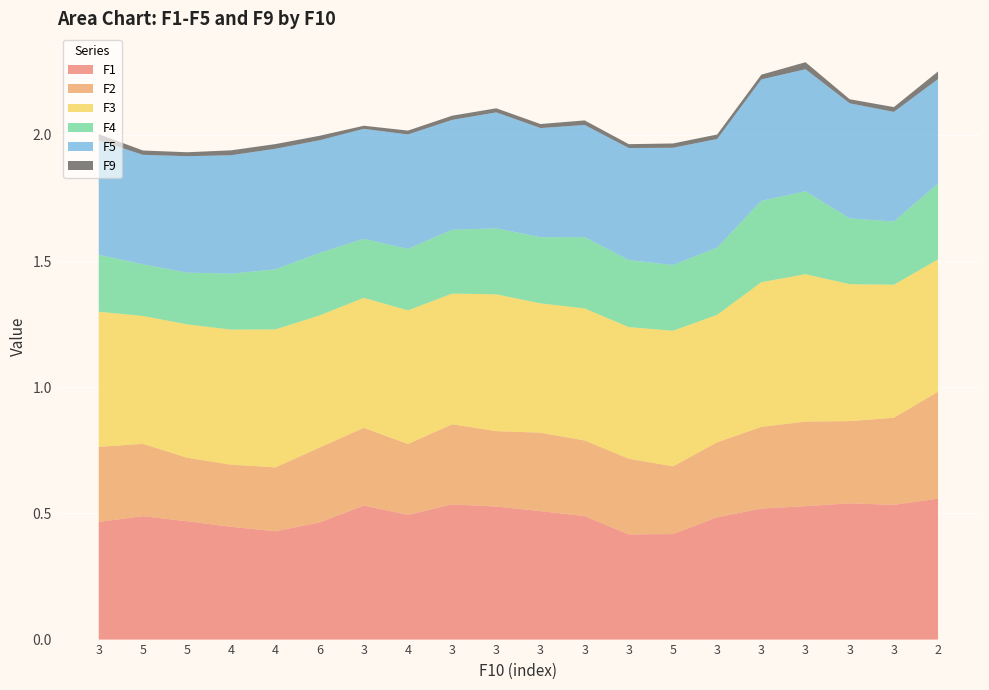

Reading left to right, list all the values displayed in this chart.

F1: 0.5	0.5	0.5	0.4	0.4	0.5	0.5	0.5	0.5	0.5	0.5	0.5	0.4	0.4	0.5	0.5	0.5	0.5	0.5	0.6
F2: 0.3	0.3	0.3	0.2	0.3	0.3	0.3	0.3	0.3	0.3	0.3	0.3	0.3	0.3	0.3	0.3	0.3	0.3	0.3	0.4
F3: 0.5	0.5	0.5	0.5	0.5	0.5	0.5	0.5	0.5	0.5	0.5	0.5	0.5	0.5	0.5	0.6	0.6	0.5	0.5	0.5
F4: 0.2	0.2	0.2	0.2	0.2	0.2	0.2	0.2	0.3	0.3	0.3	0.3	0.3	0.3	0.3	0.3	0.3	0.3	0.3	0.3
F5: 0.5	0.4	0.5	0.5	0.5	0.4	0.4	0.5	0.4	0.5	0.4	0.4	0.4	0.5	0.4	0.5	0.5	0.5	0.4	0.4
F9: 0.0	0.0	0.0	0.0	0.0	0.0	0.0	0.0	0.0	0.0	0.0	0.0	0.0	0.0	0.0	0.0	0.0	0.0	0.0	0.0